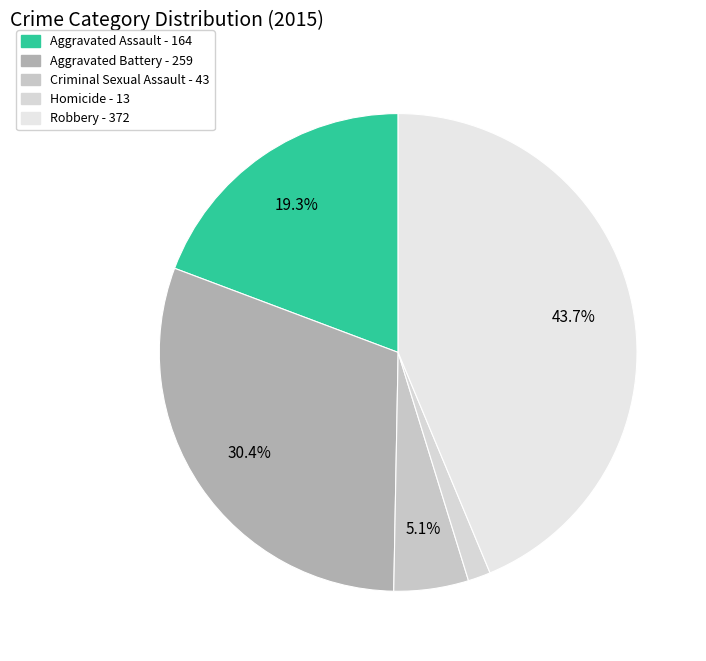

Which slice is the largest?

Robbery